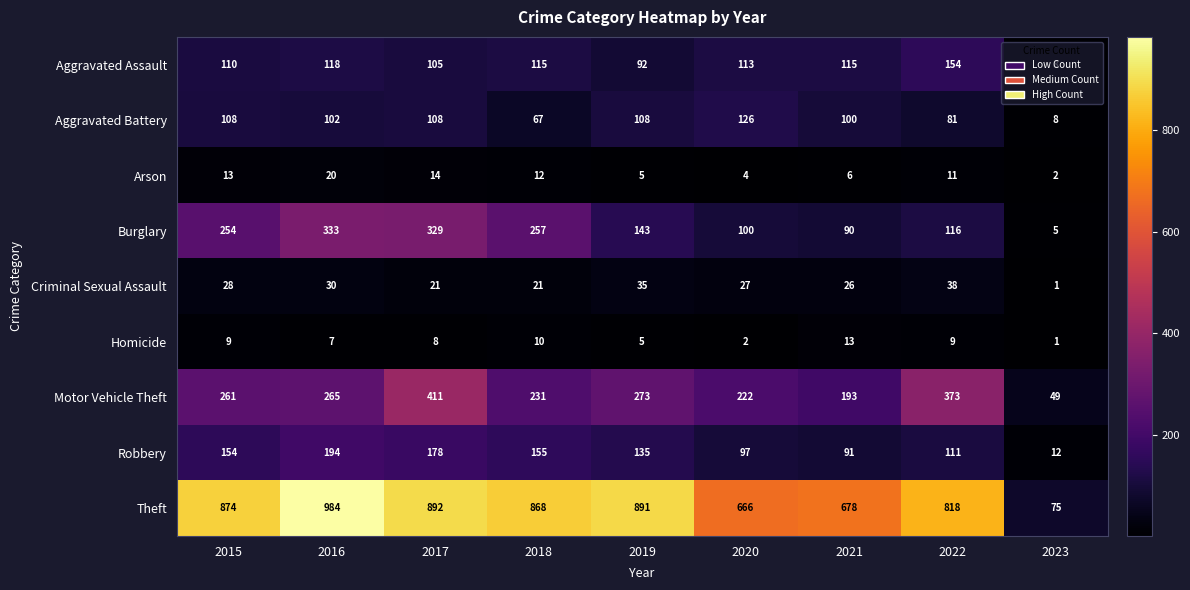

Which series has the largest total across all categories?

Theft